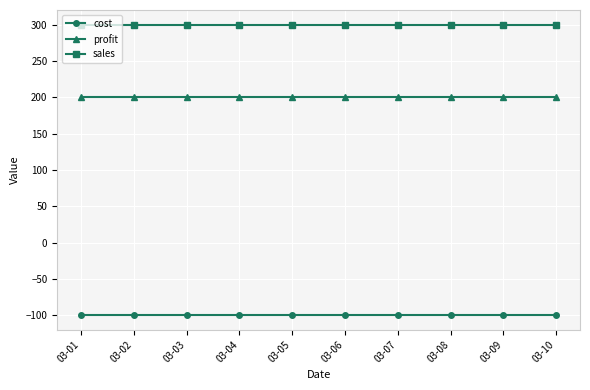

List the series in order of their overall mean, lowest first.

cost, profit, sales